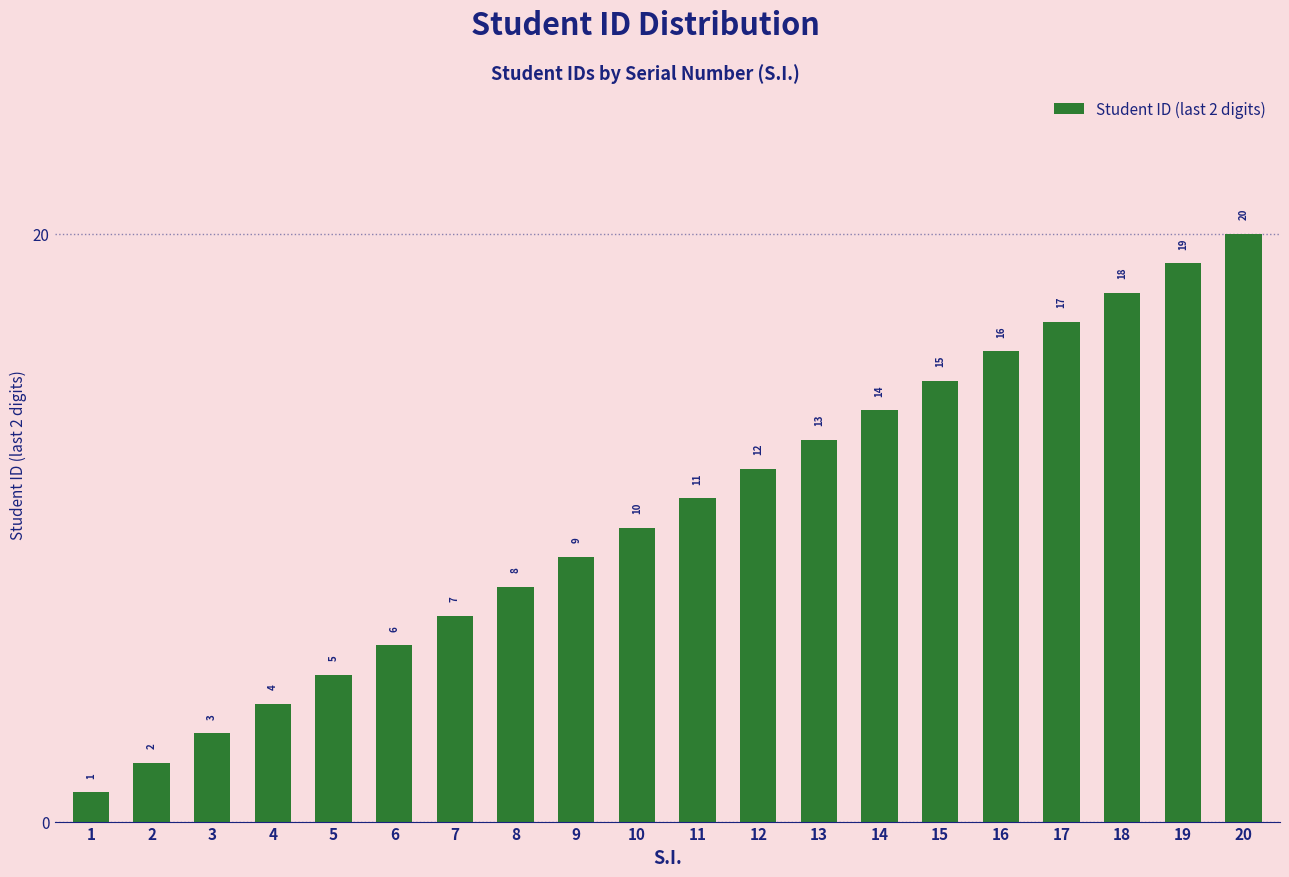

What value does the data have at 19?

19